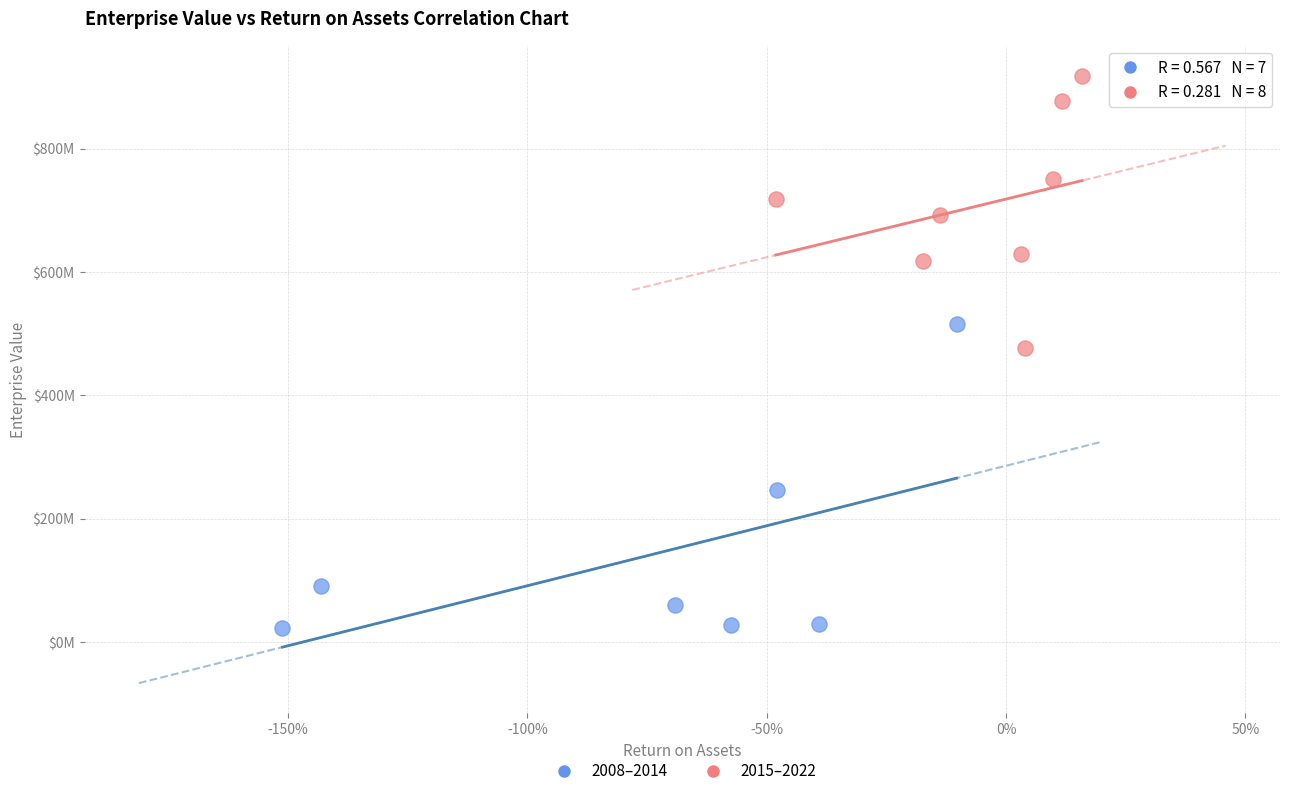

What are all the series names shown in the legend?

2008–2014, 2015–2022